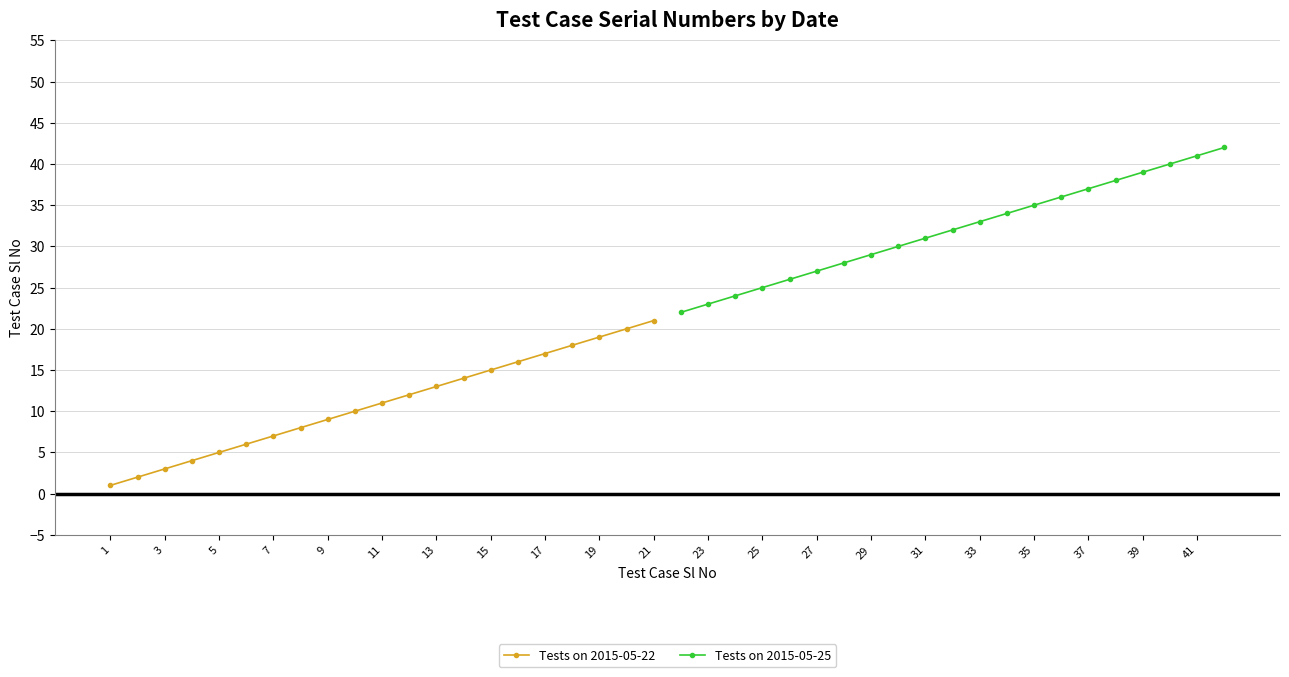

Which series has the widest spread of values?

Tests on 2015-05-22